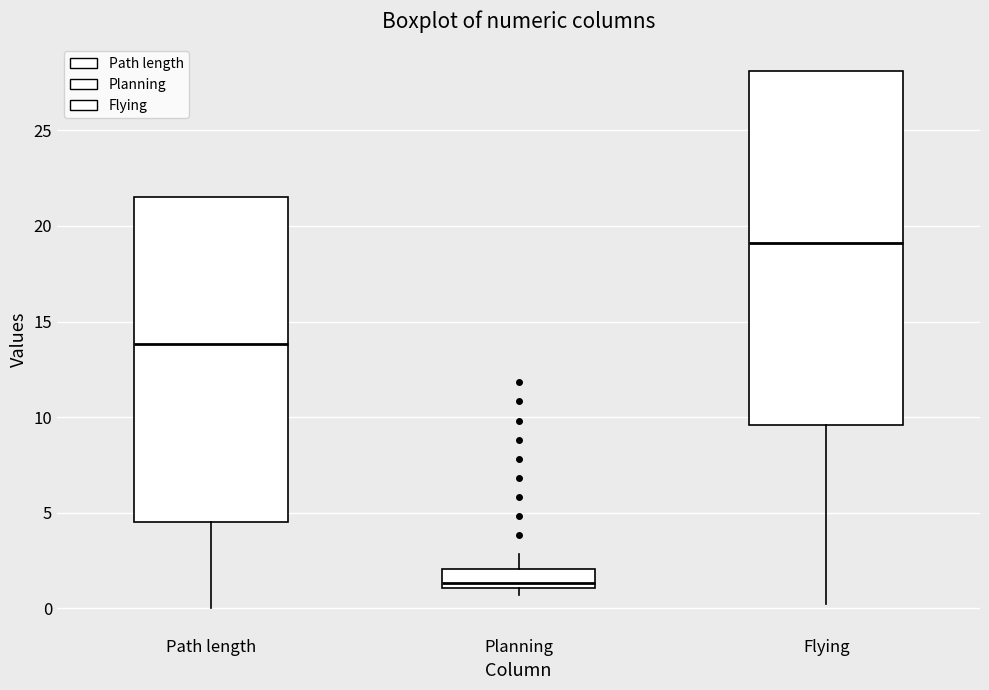

Reading left to right, transcribe this box plot: for each box, give where its median line is, the range the box spans, and where its two whiskers end, as read against the y-axis. The values are not printed on the chart, so give them approximately, as read against the axis.

Path length: median 14.0, box 4.5 to 21.5, whiskers 0.0 to 21.5
Planning: median 1.5, box 1.0 to 2.0, whiskers 0.5 to 3.0
Flying: median 19.0, box 9.5 to 28.0, whiskers 0.0 to 28.0